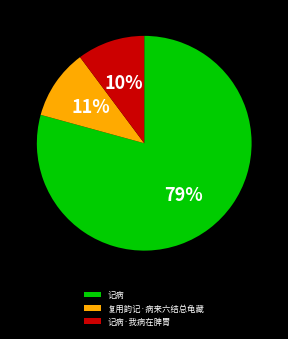

True or false: 记病·我病在脾胃 accounts for 10% of the total.

True